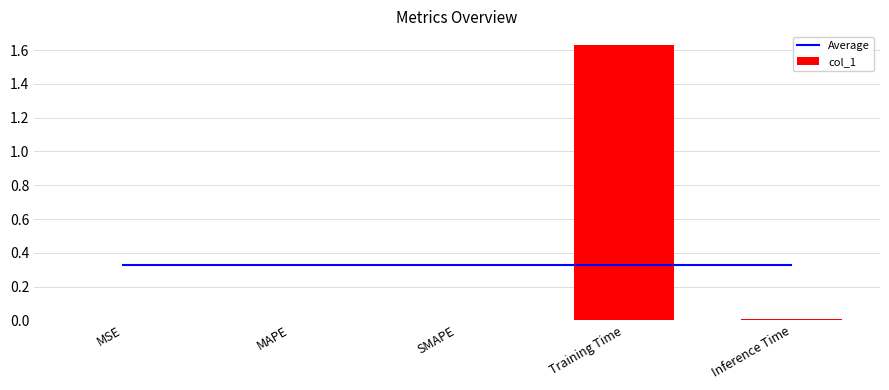

What is the difference between the col_1 values at MSE and Training Time?

1.6